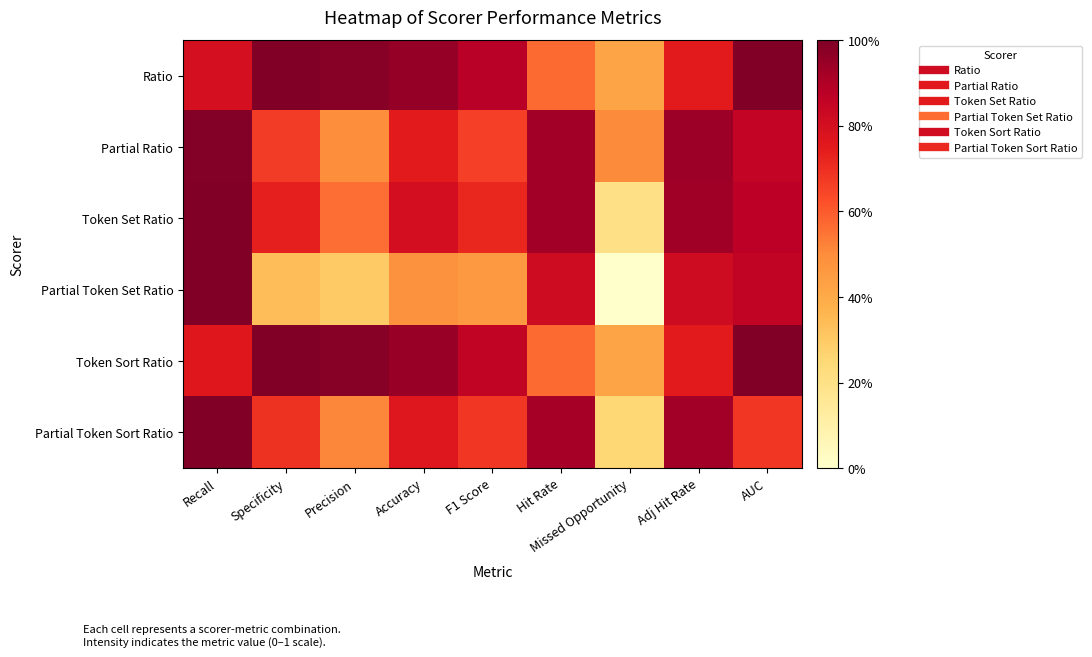

List the series in order of their peak value, highest first.

Ratio, Partial Token Set Ratio, Token Sort Ratio, Token Set Ratio, Partial Token Sort Ratio, Partial Ratio